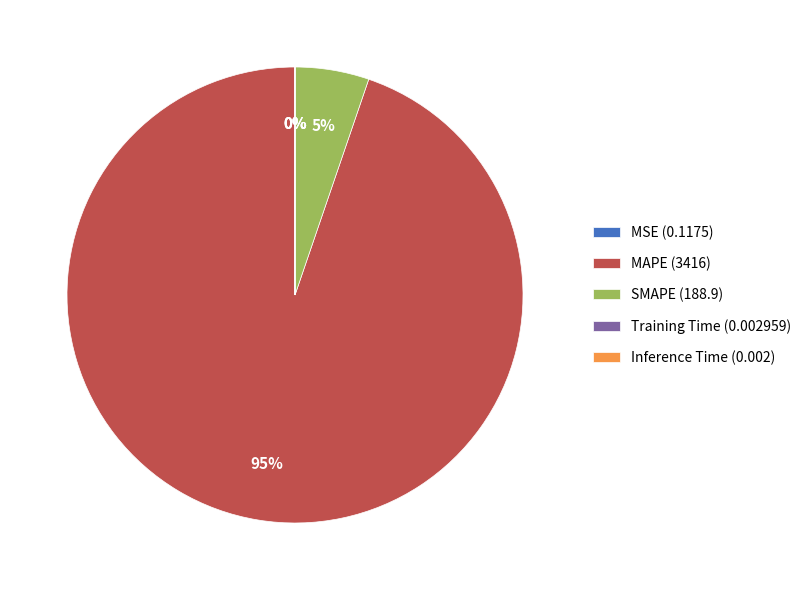

Is it true that MAPE (3416) is 95% of the pie?

True